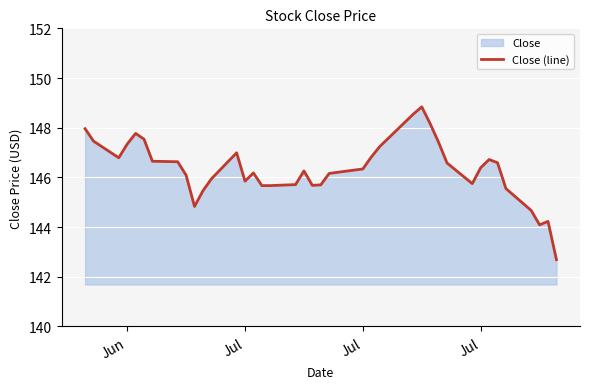

What is the sum of all values?

5706.9